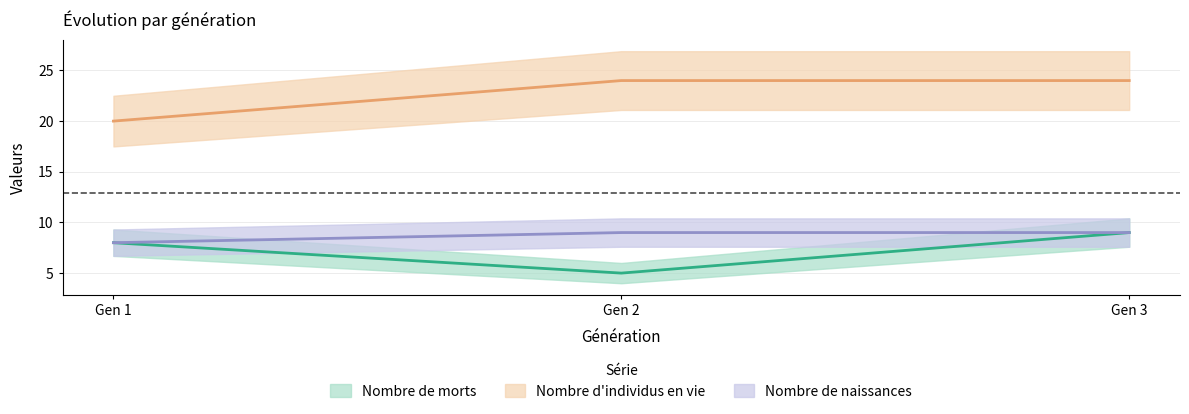

How many categories are shown in the chart?

3